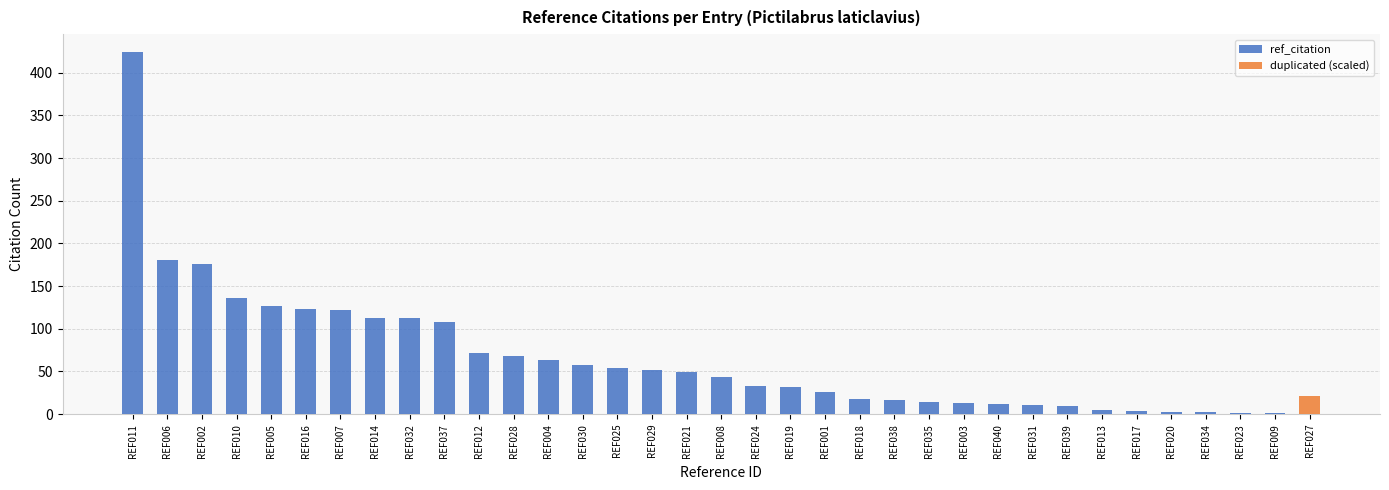

How many groups of bars are there?

35